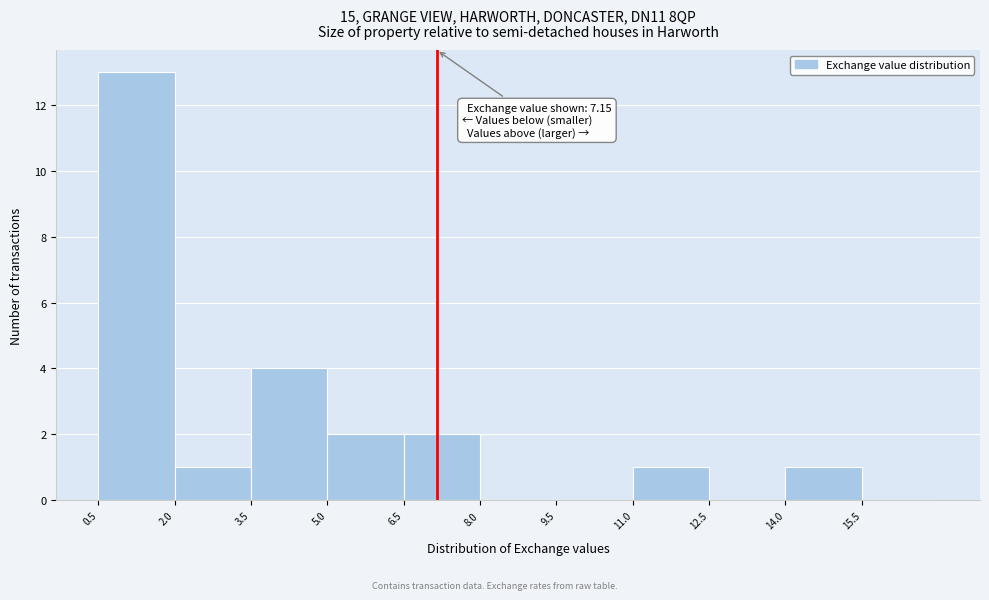

Over which range of the x-axis is the bar tallest?

0.5 to 2.0